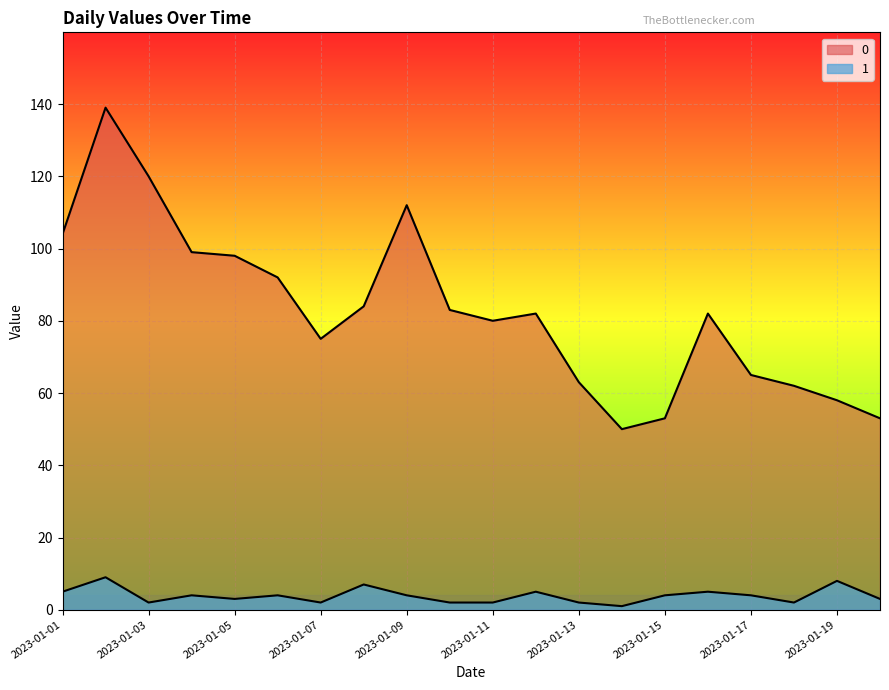

True or false: 1 has more than 1 points higher than both neighbors.

True